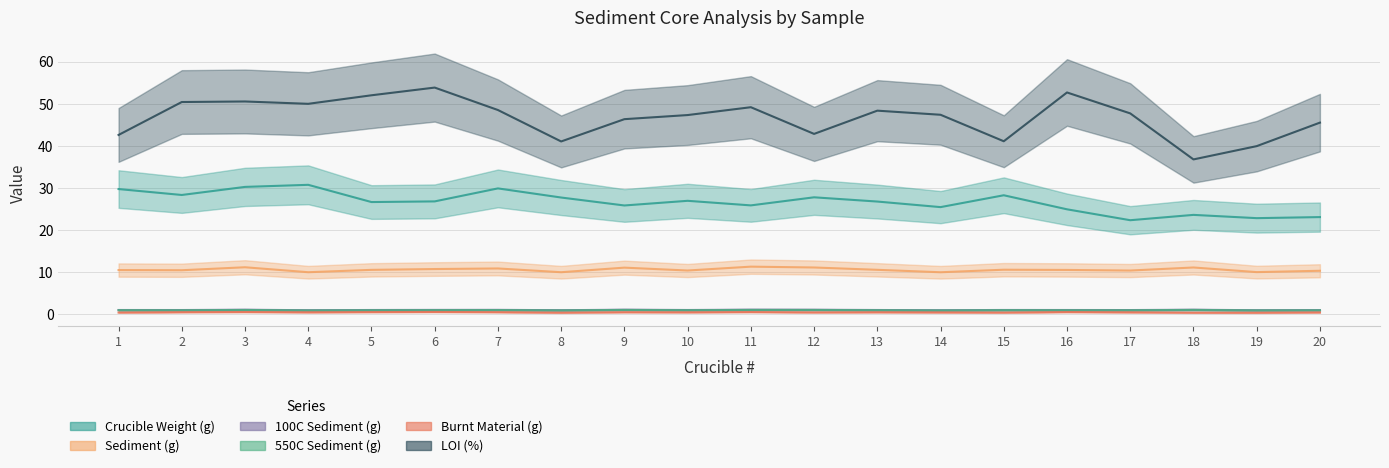

What is the value of the LOI (%) point at the 14th from the left?

47.4